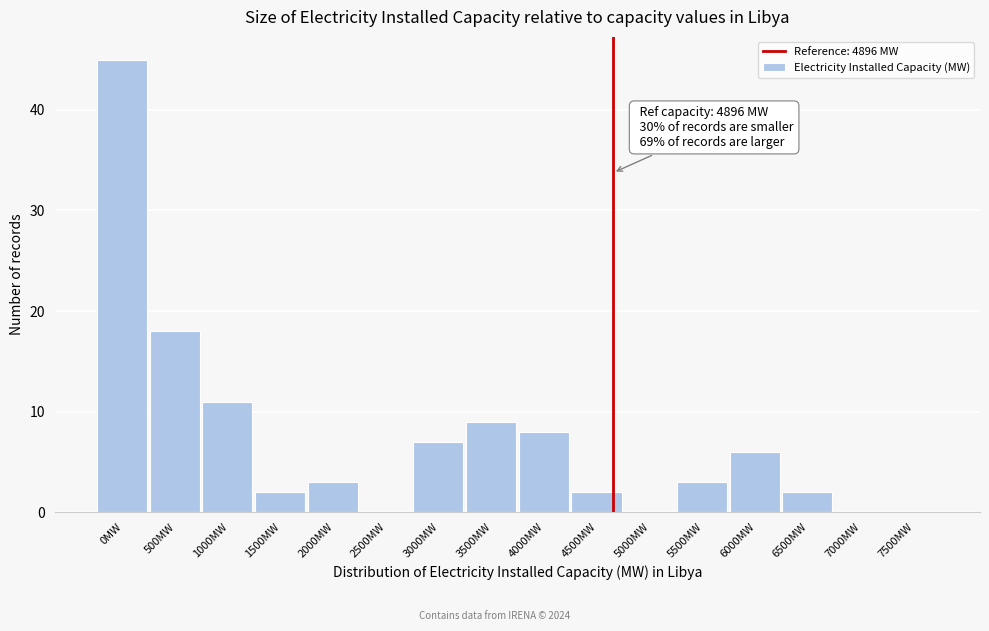

Reading left to right, extract all data points from this chart.

0MW=45	500MW=18	1000MW=11	1500MW=2	2000MW=3	2500MW=0	3000MW=7	3500MW=9	4000MW=8	4500MW=2	5000MW=0	5500MW=3	6000MW=6	6500MW=2	7000MW=0	7500MW=0